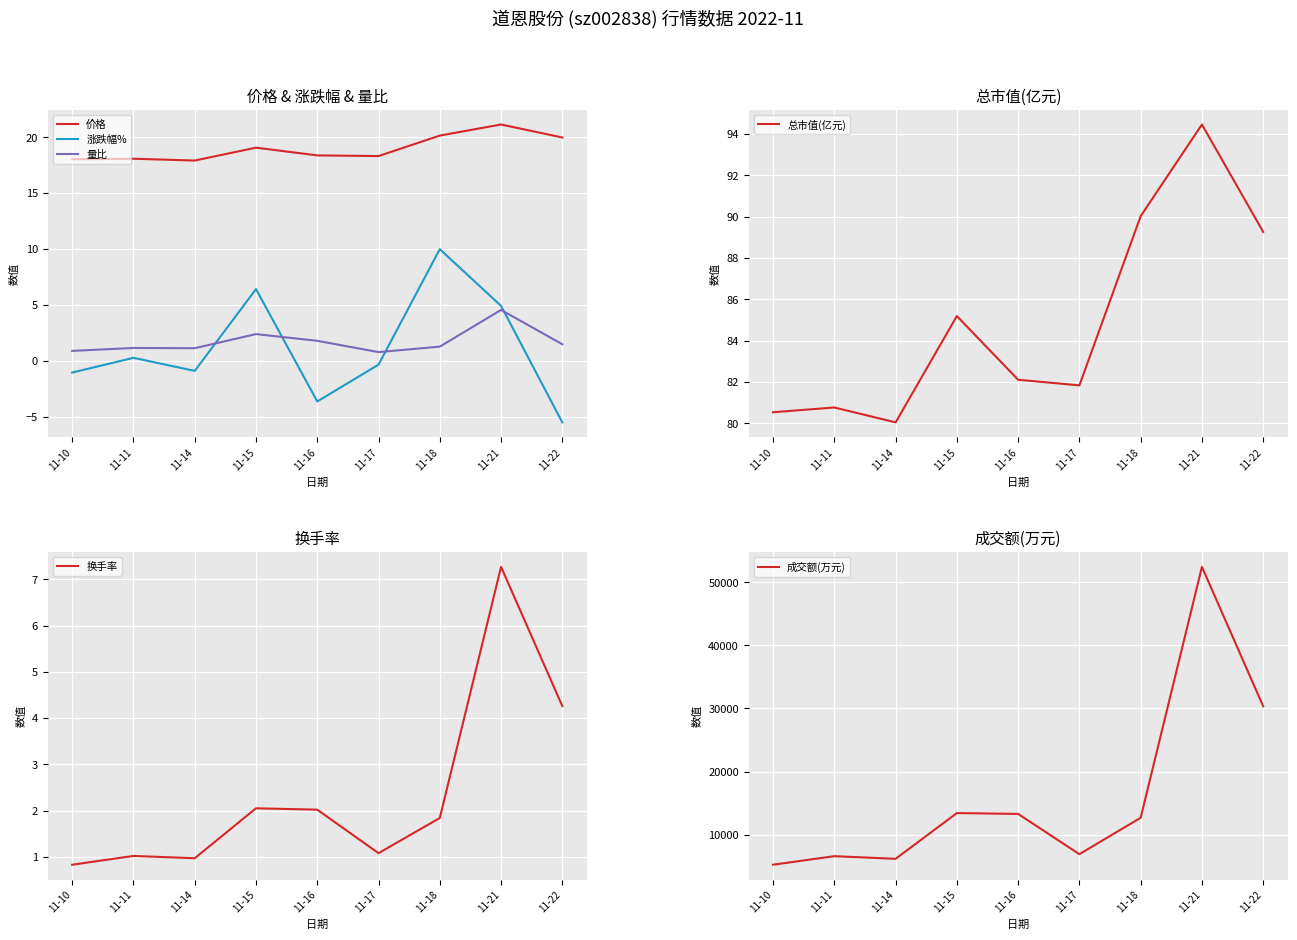

Which series has the largest total across all categories?

成交额(万元)